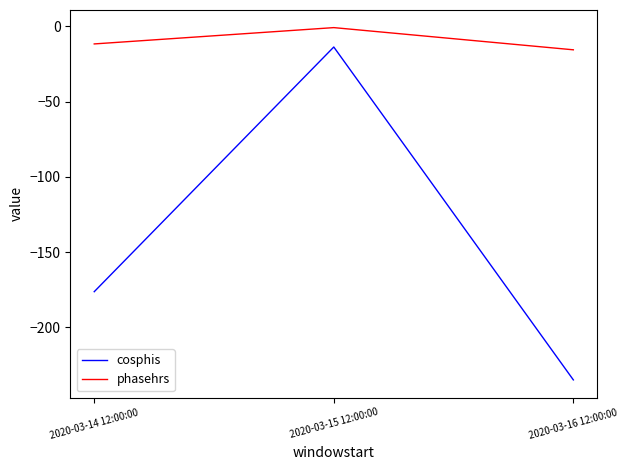

The value of cosphis at 2020-03-16 12:00:00 is -89.6. True or false?

False